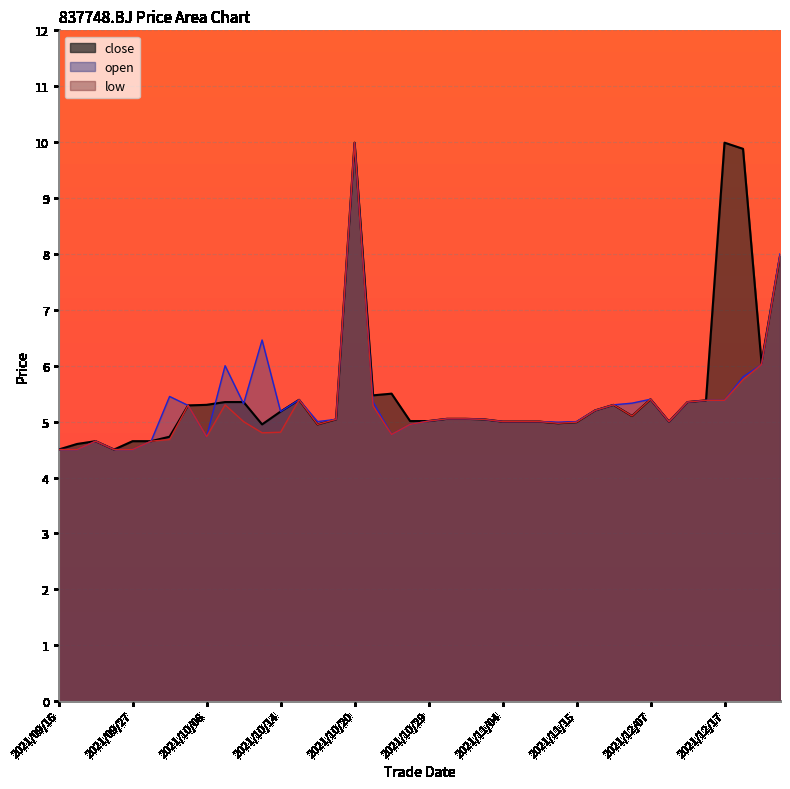

At which category does open reach its first local valley?

2021/10/08